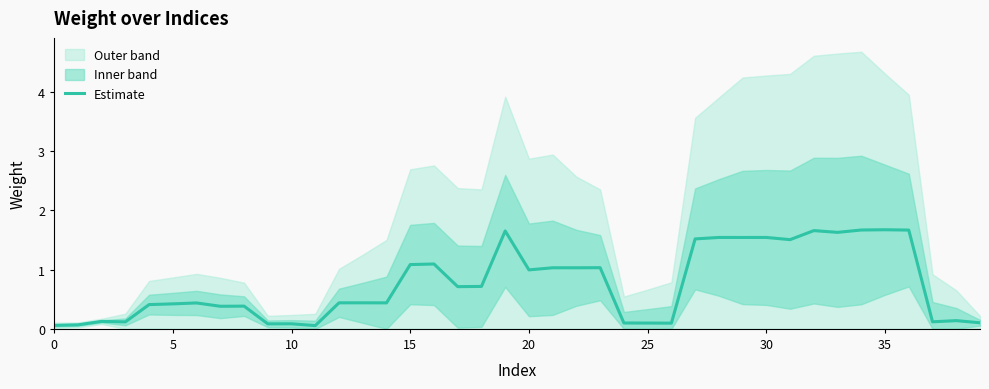

What is the highest value of the Estimate series?

1.7